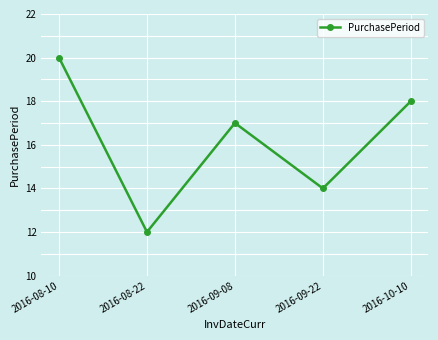

List the labels in order of value, smallest first.

2016-08-22, 2016-09-22, 2016-09-08, 2016-10-10, 2016-08-10